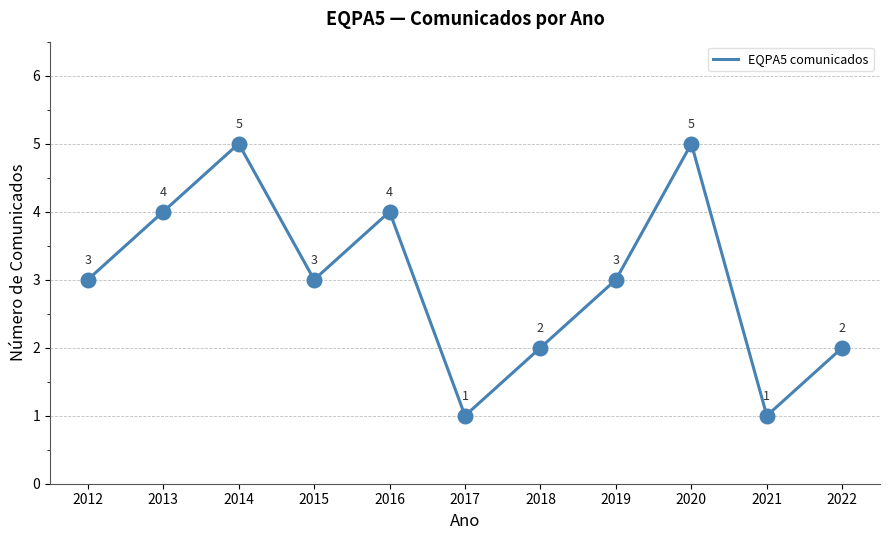

Between 2017 and 2020, which is larger?

2020